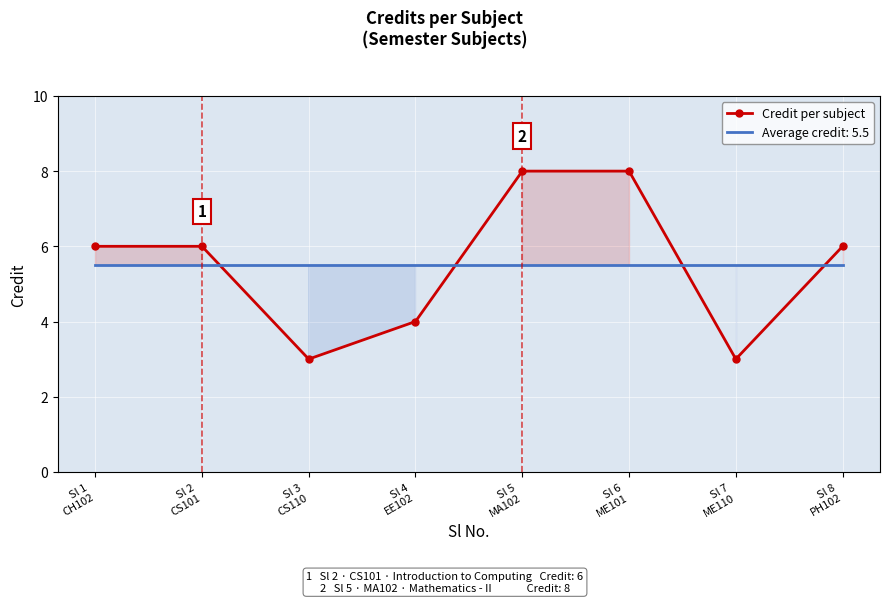

What is the average value?

6